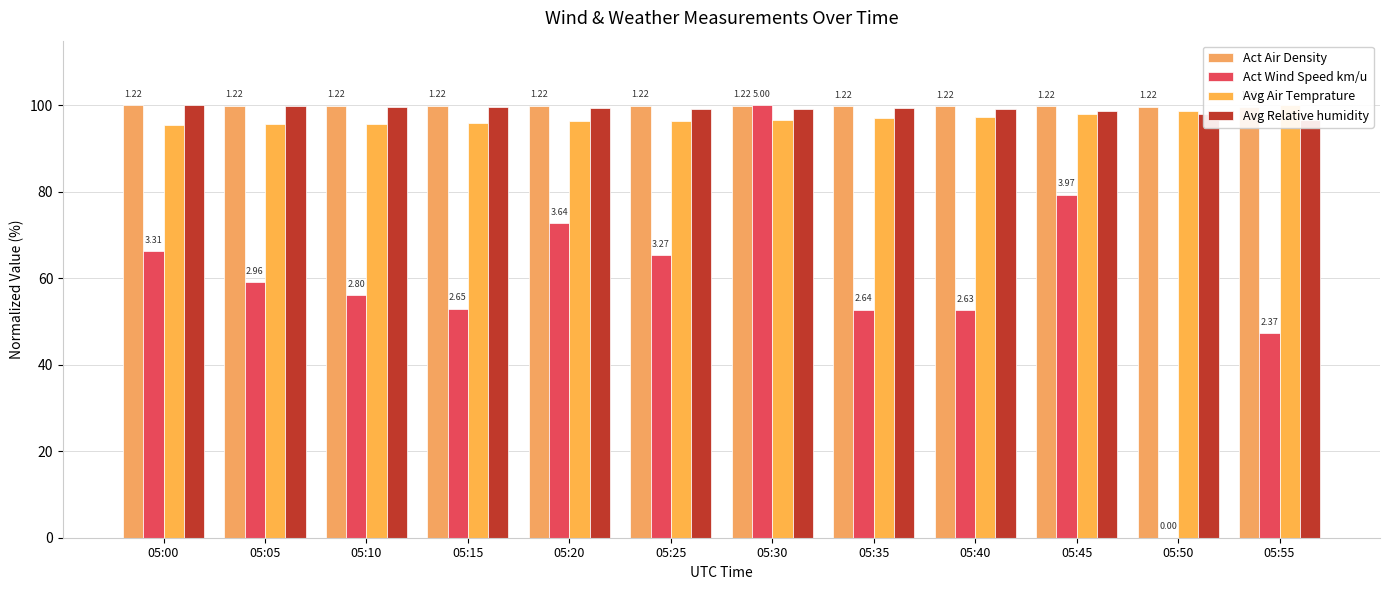

What is the total value across all series at 05:25?

360.8